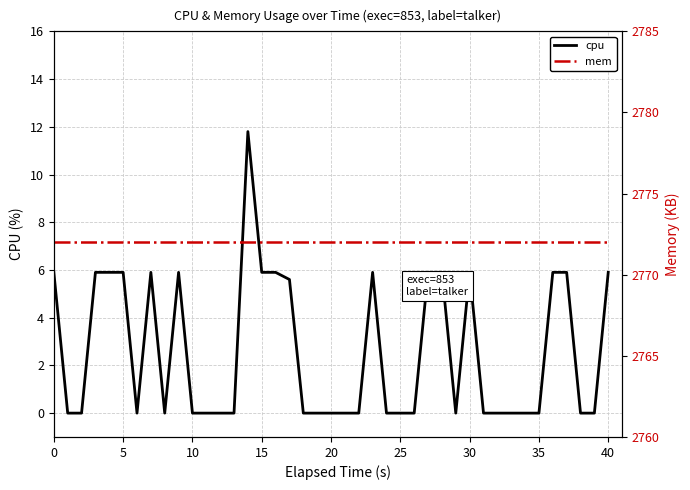

Read the mem value at 19.

2772.0